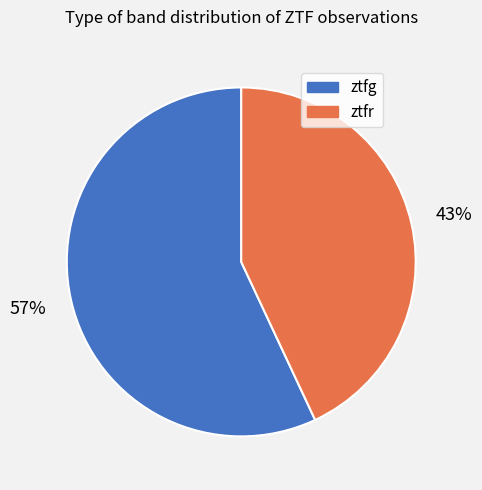

To the nearest percent, what percentage of the pie is ztfr?

43%